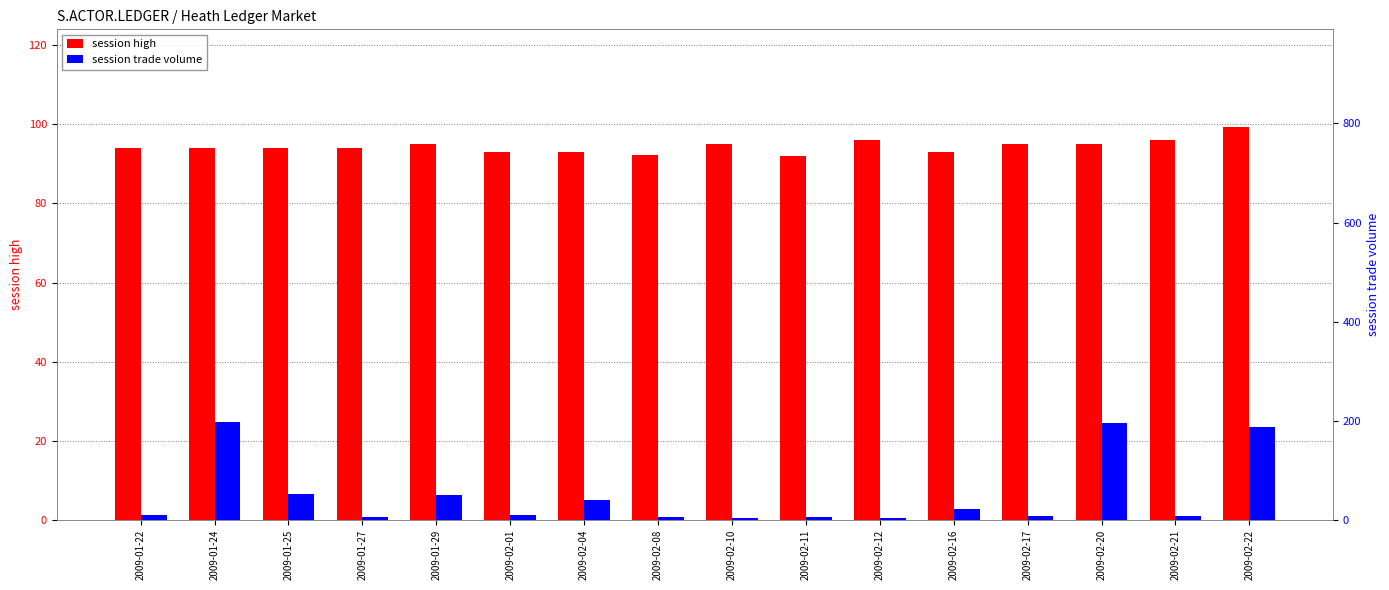

Which series has the largest total across all categories?

session high